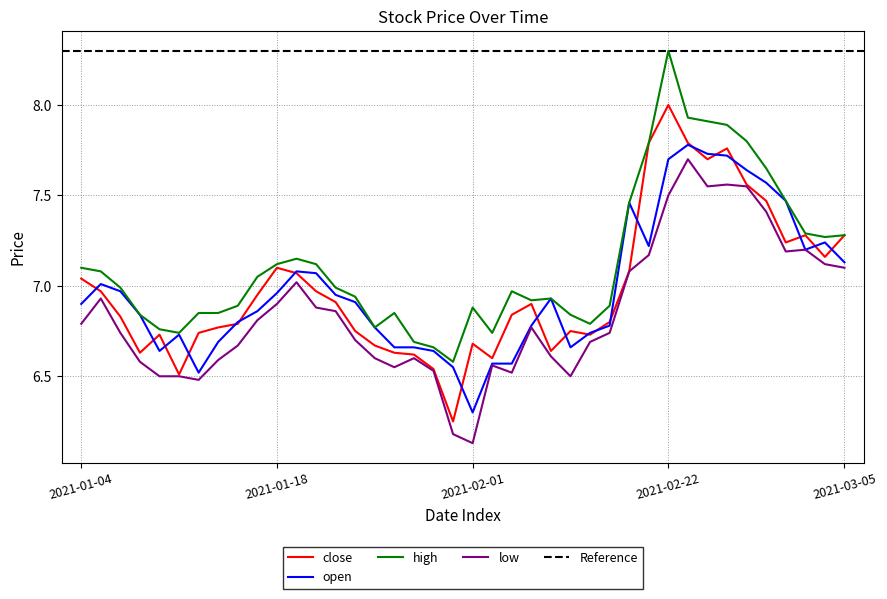

Which series changed the most between 2021-02-25 and 2021-03-04?

high